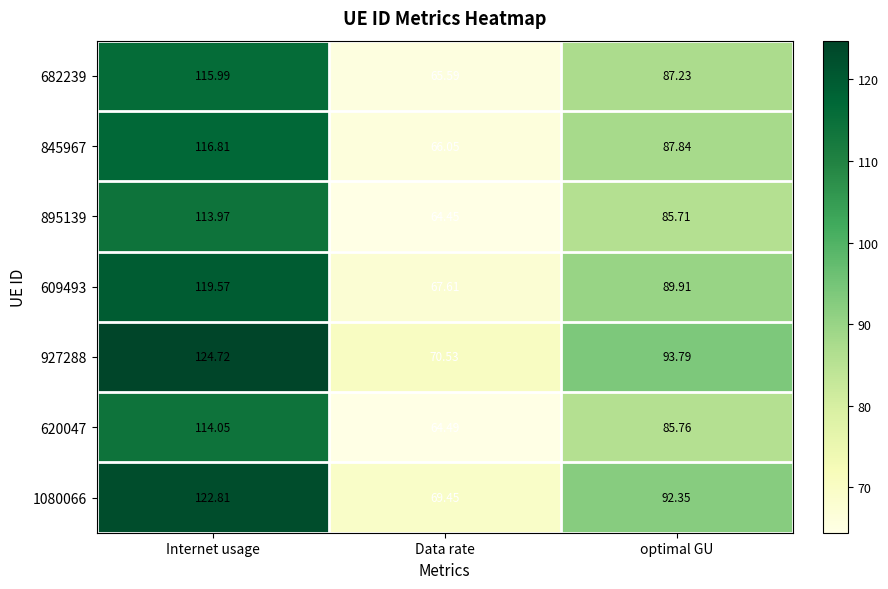

Which series has the largest total across all categories?

927288